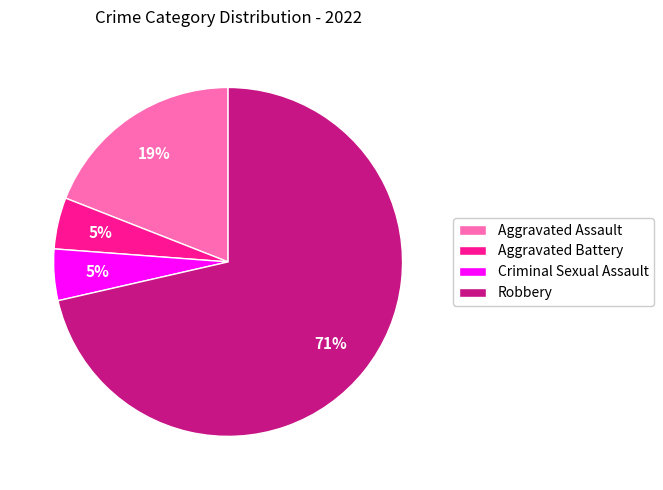

True or false: Robbery accounts for 71% of the total.

True